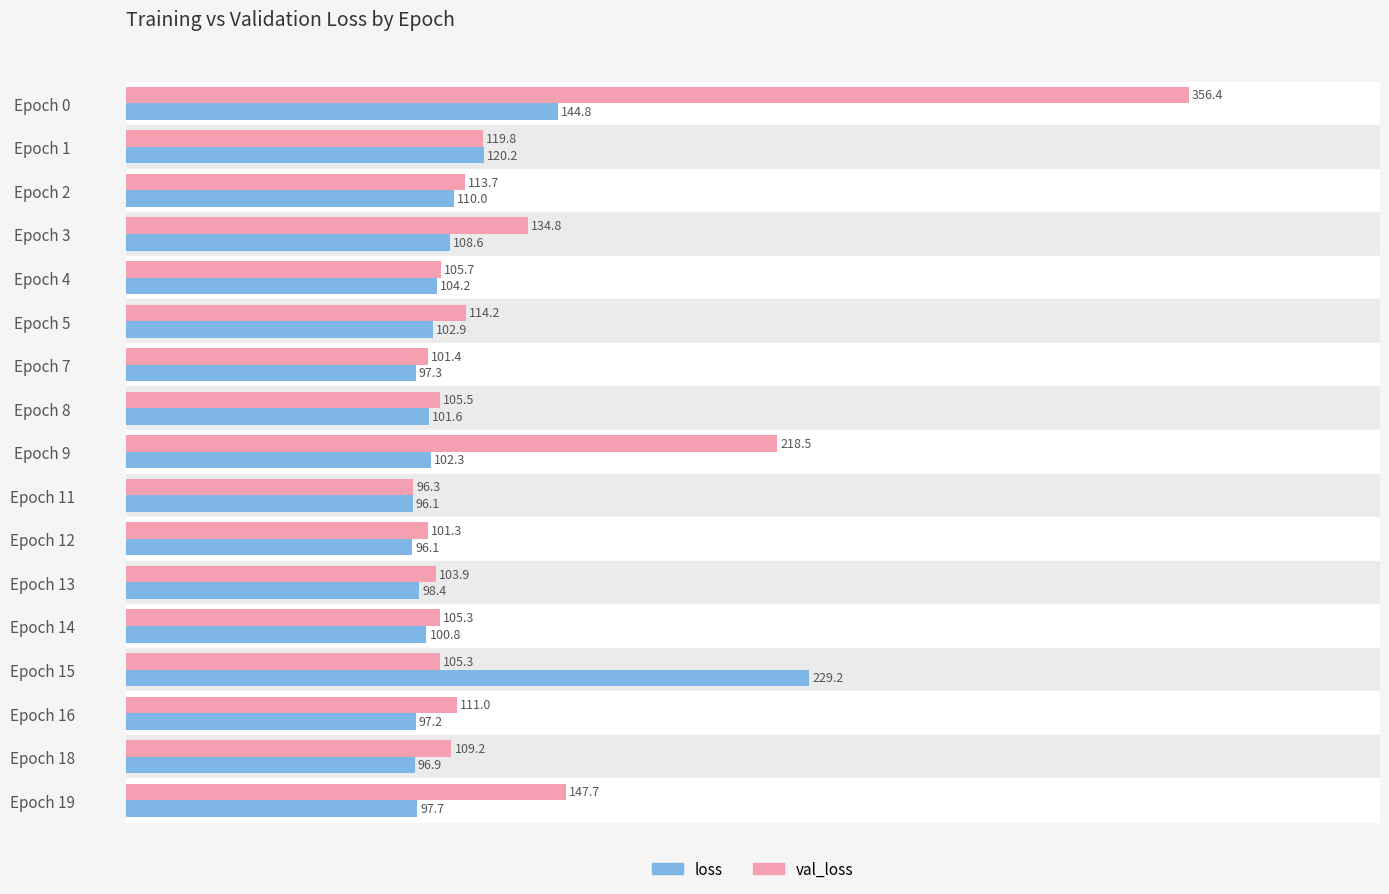

Which series has the largest total across all categories?

val_loss